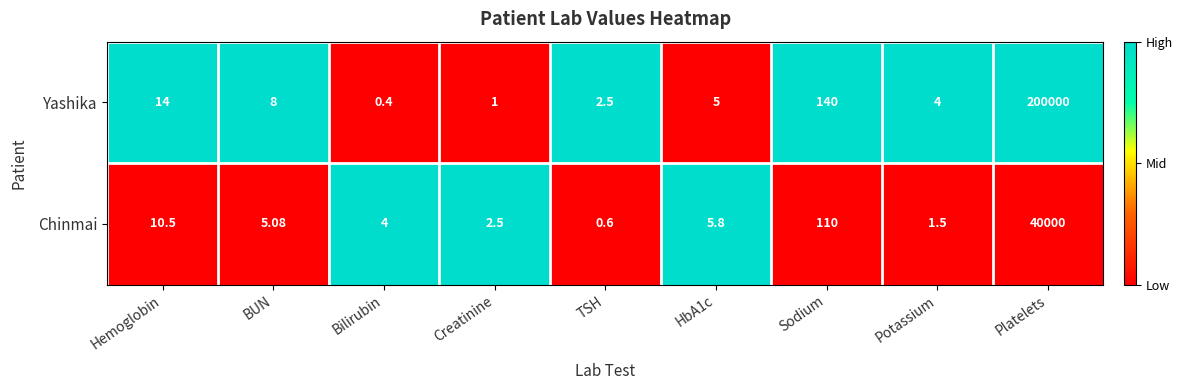

Which series changed the most between HbA1c and Platelets?

Yashika